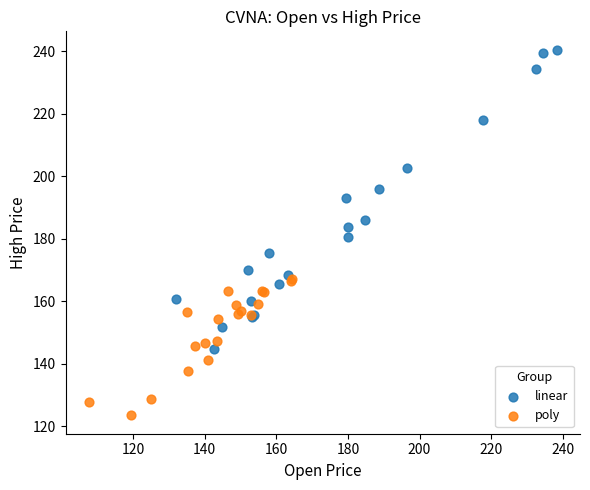

Which series contains the highest Y value?

linear